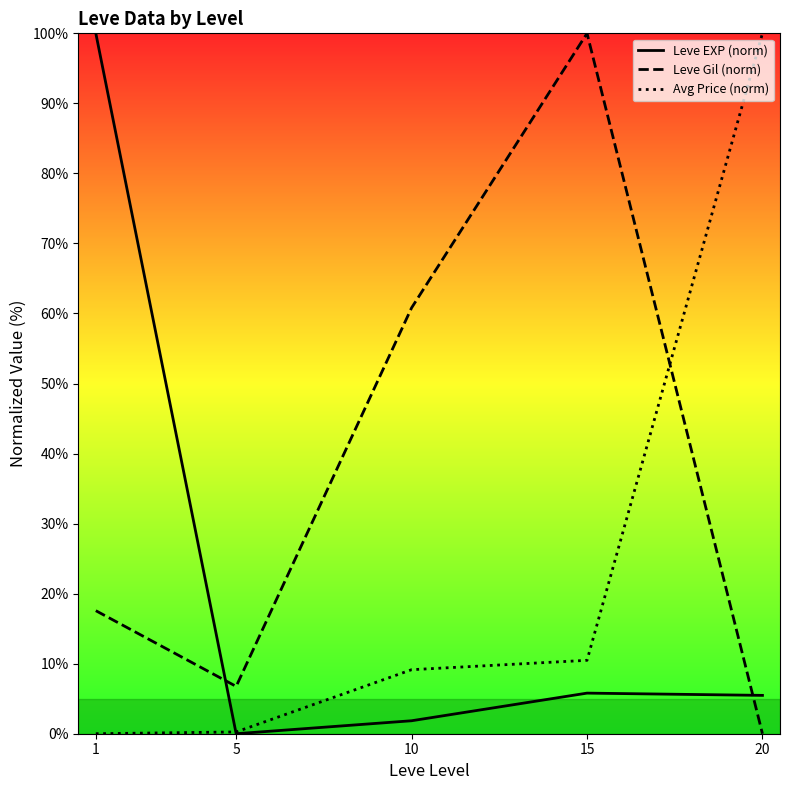

Reading right to left, list all the values displayed in this chart.

Leve EXP (norm): 20=5.5	15=5.8	10=1.9	5=0.0	1=100.0
Leve Gil (norm): 20=0.0	15=100.0	10=60.8	5=6.8	1=17.6
Avg Price (norm): 20=100.0	15=10.5	10=9.1	5=0.3	1=0.0